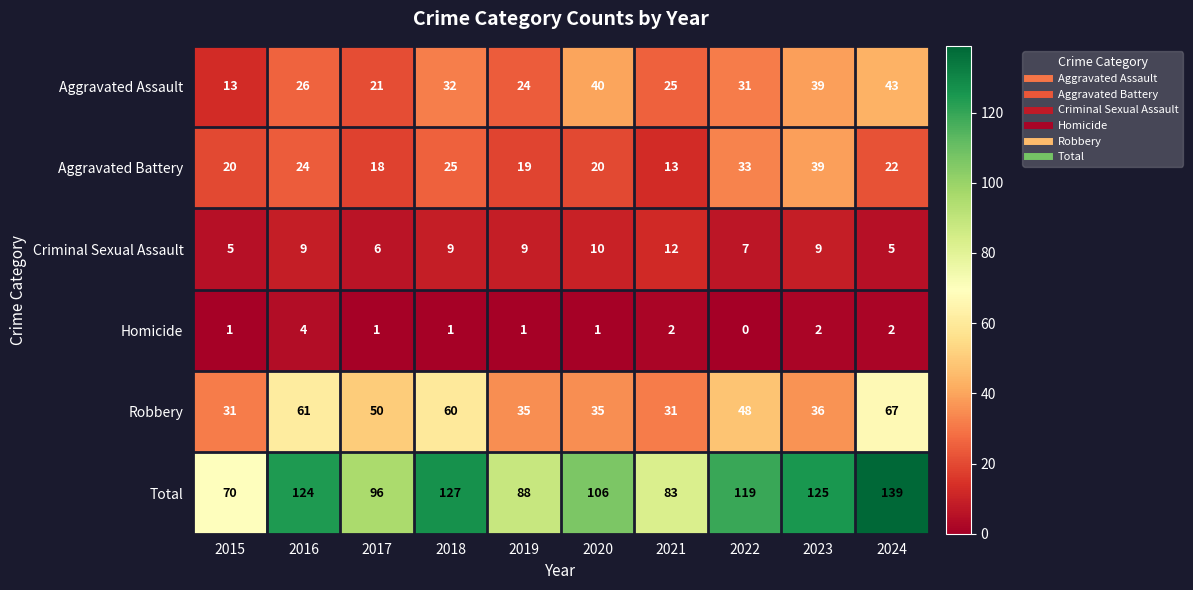

What is the sum of all Homicide values?

15